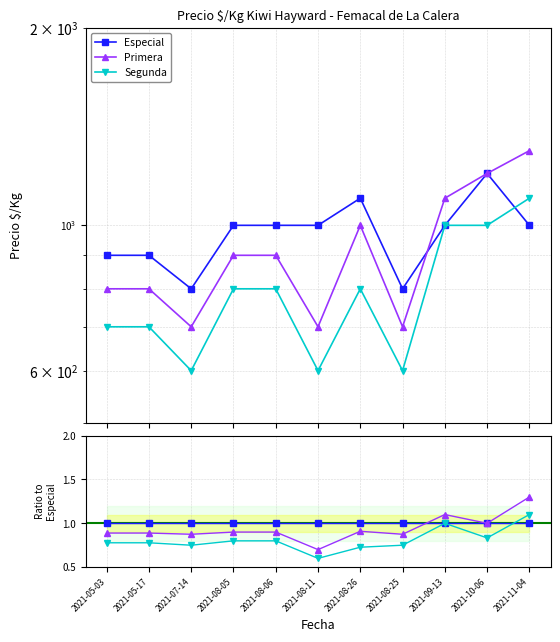

True or false: Segunda has a value of 0.6 at 2021-08-11.

True